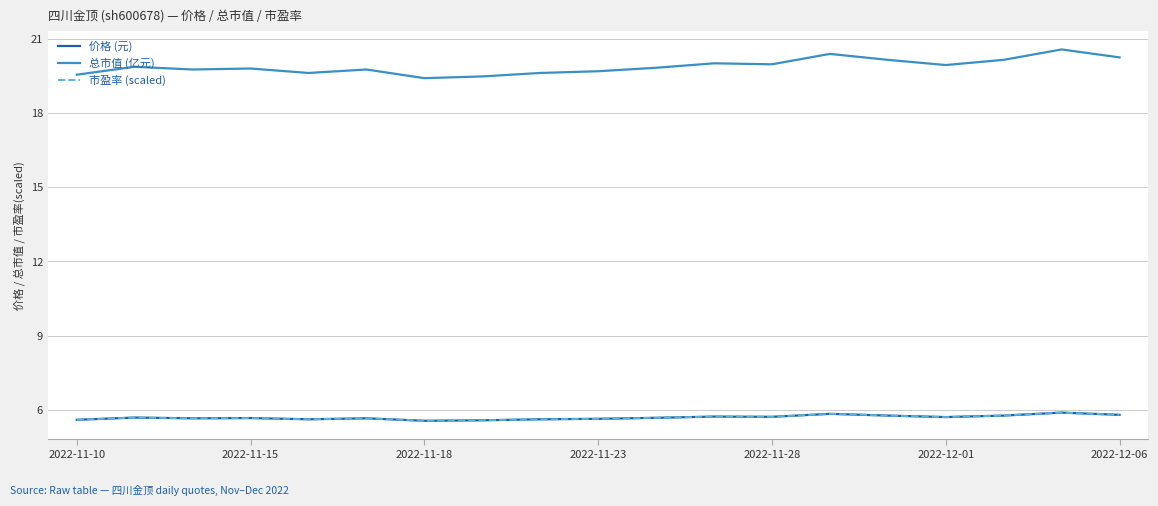

True or false: 总市值 (亿元) and 市盈率 (scaled) cross at least once.

False